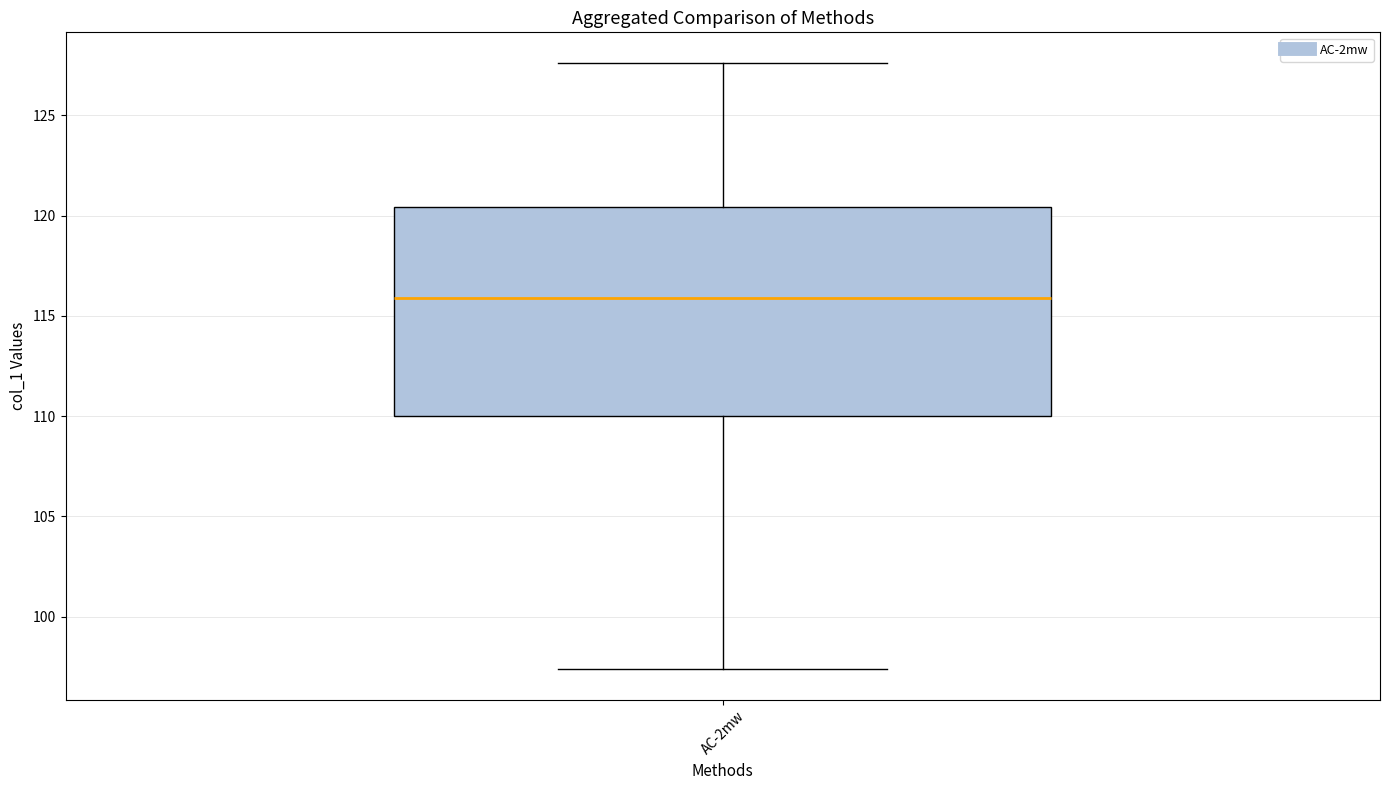

Read this box plot against the y-axis: the position of the median line, the range covered by the box, and the ends of both whiskers. The values are not printed on the chart, so give them approximately, as read against the axis.

median 116.0, box 110.0 to 120.5, whiskers 97.5 to 127.5